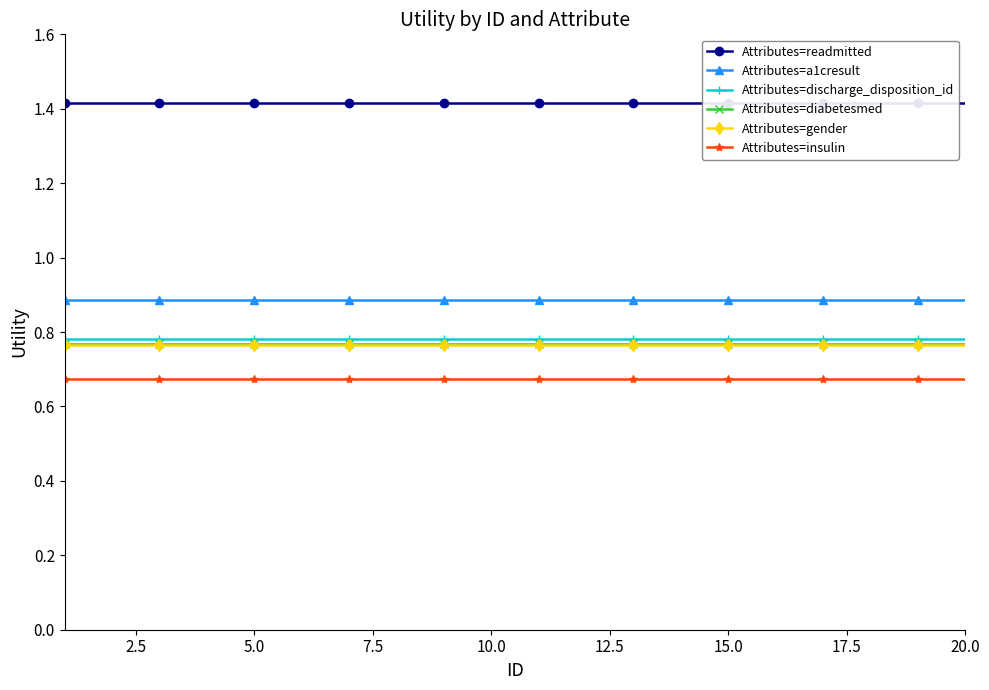

The Attributes=a1cresult series shows 1.3 at 15.0. True or false?

False